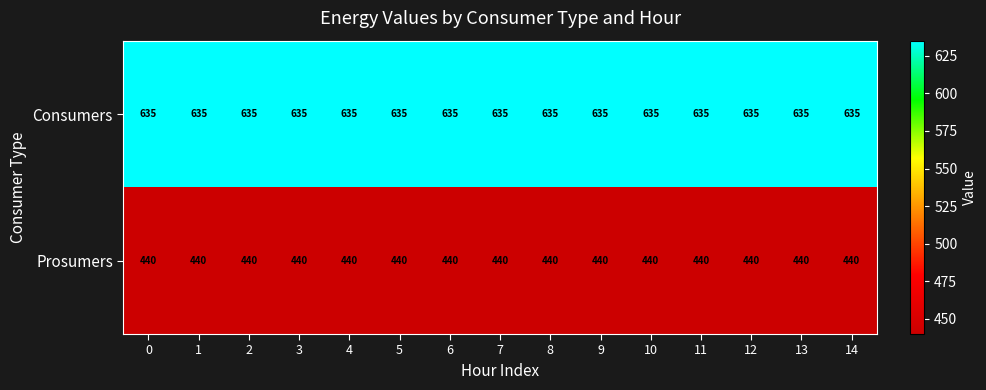

Is the value of Prosumers at 5 greater than the value of Consumers at 6?

No